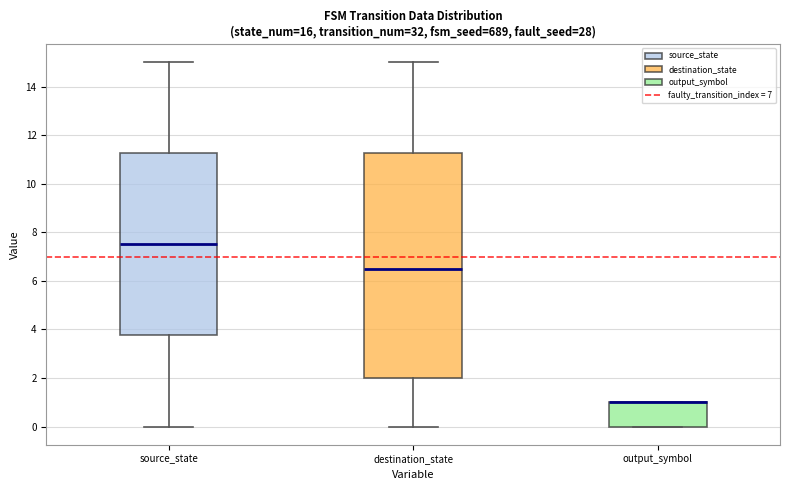

Which box is the tallest, from its lower edge to its upper edge?

destination_state